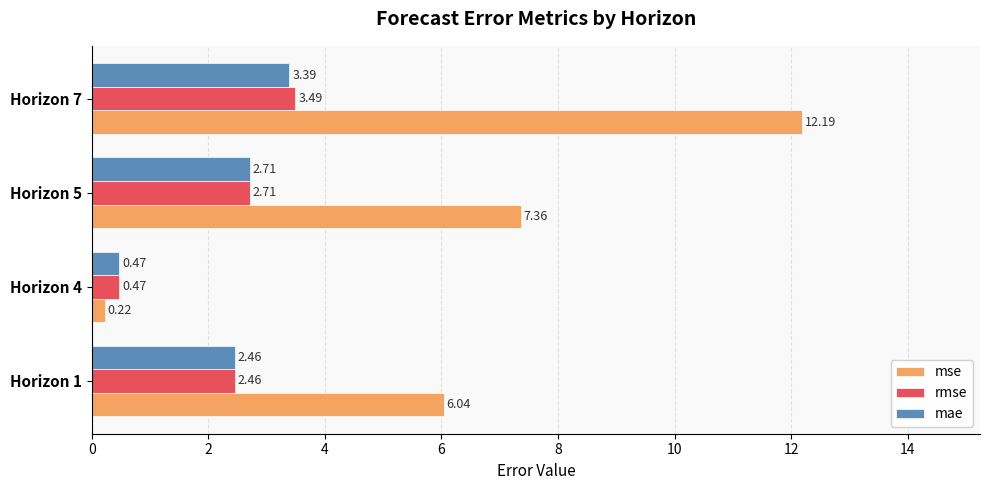

Rank the series by their maximum value, from lowest to highest.

mae, rmse, mse